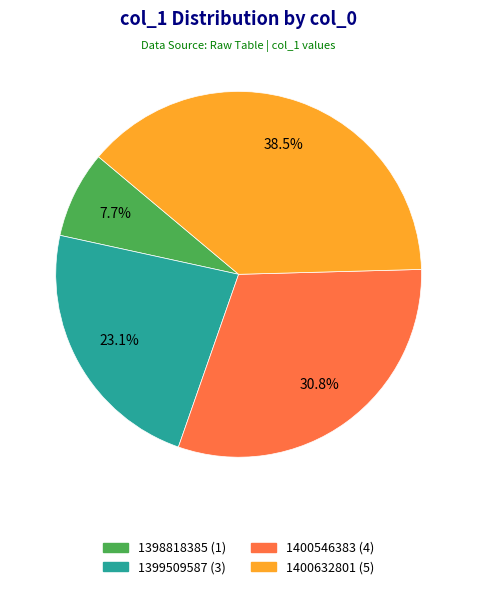

Does any single category account for the majority?

No